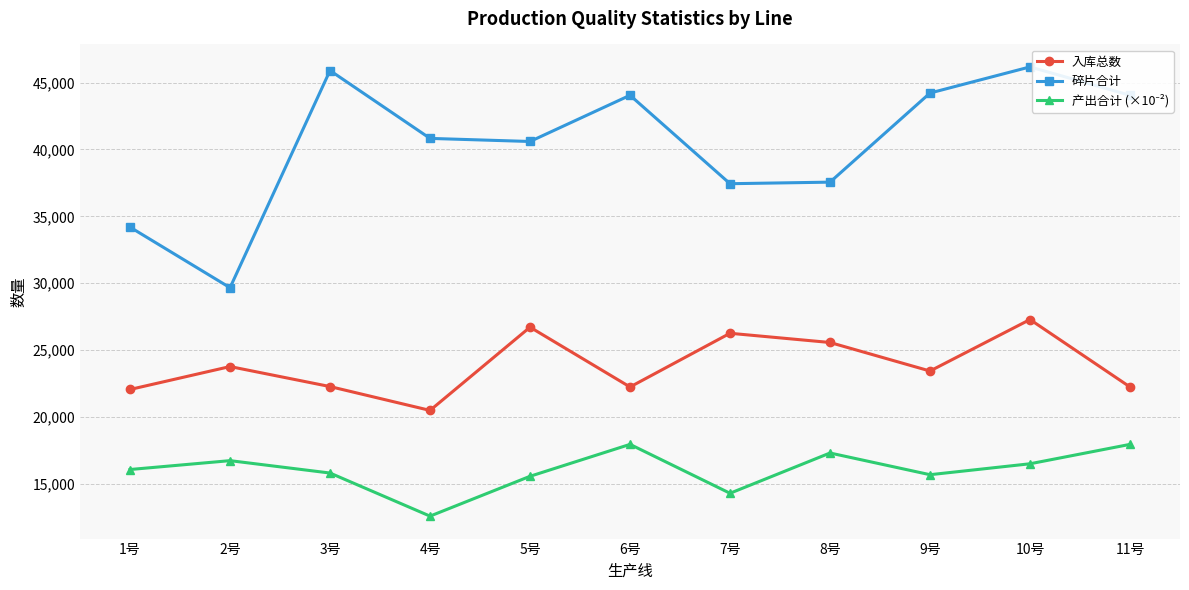

Where does the 碎片合计 series first go above 40827?

3号